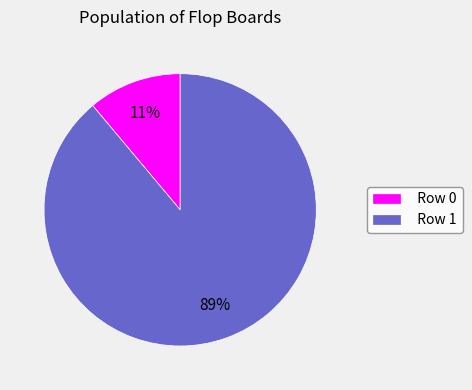

Does Row 1 represent more than half of the total?

Yes